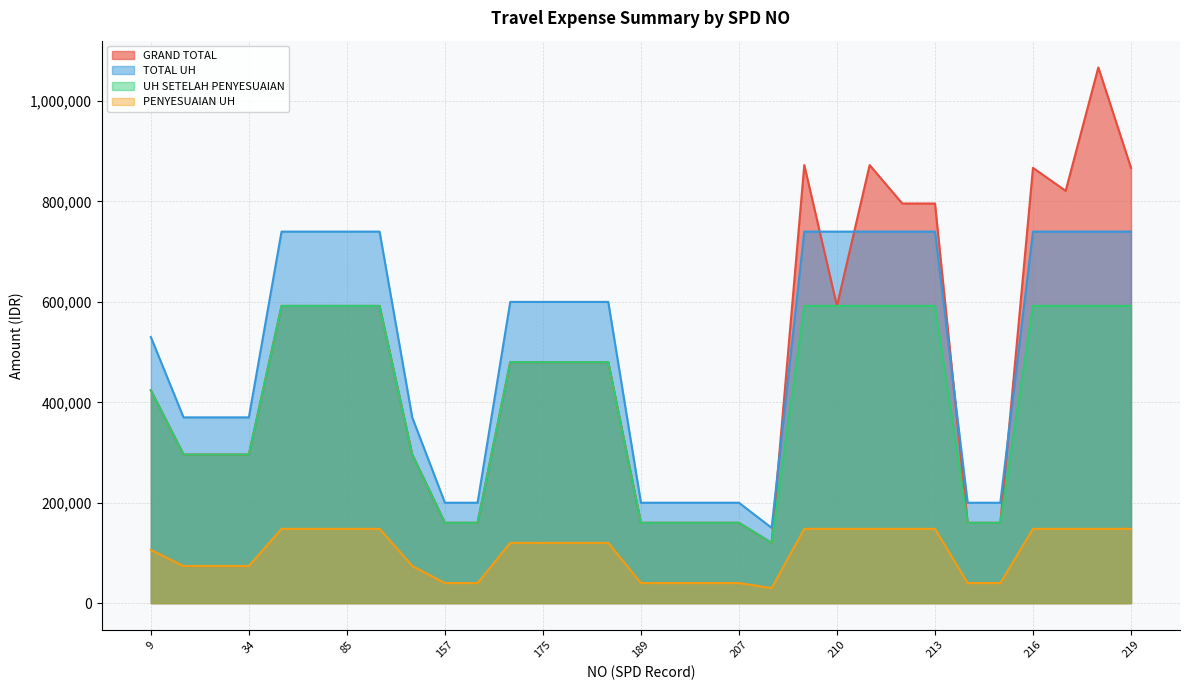

True or false: PENYESUAIAN UH and TOTAL UH intersect in this chart.

False